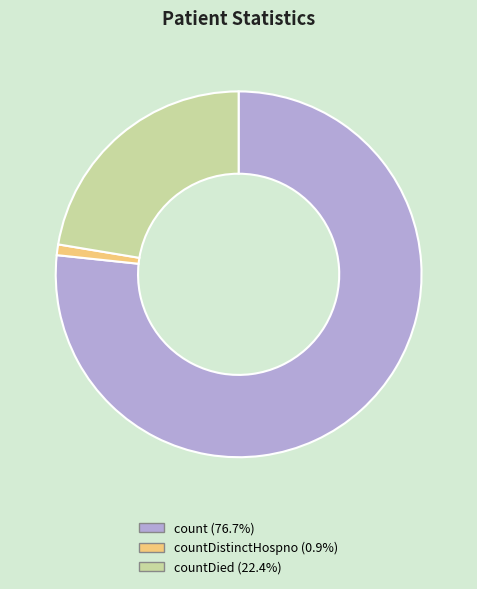

Does any single category account for the majority?

Yes